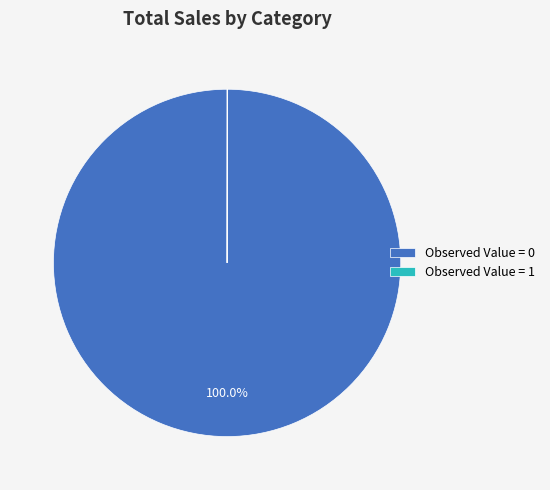

Which slice represents more than half of the pie?

Observed Value = 0